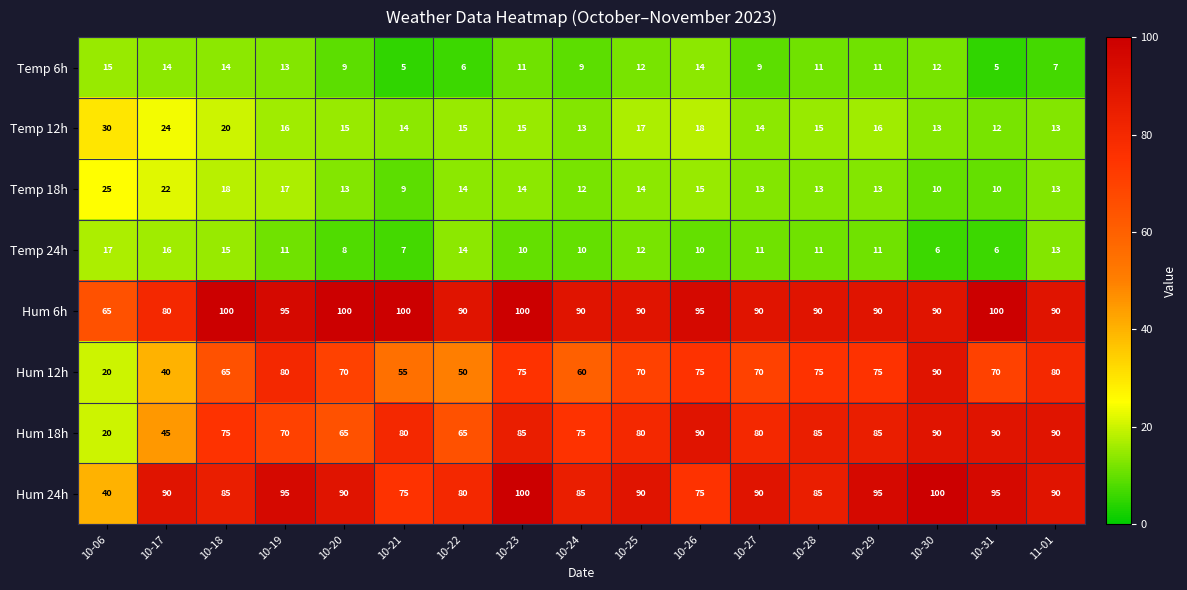

How many distinct data groups are displayed?

8